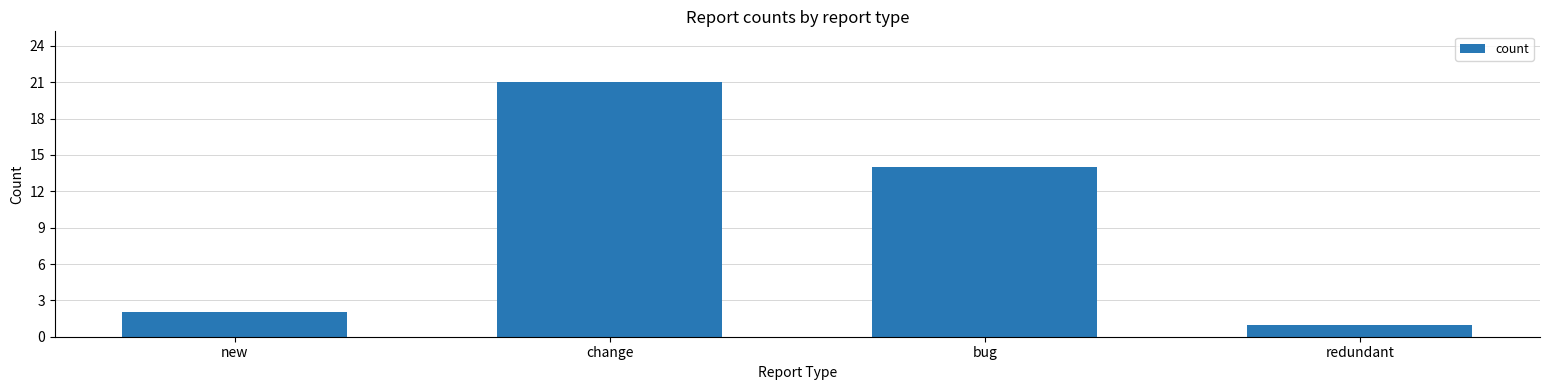

Reading left to right, extract all data points from this chart.

new=2	change=21	bug=14	redundant=1